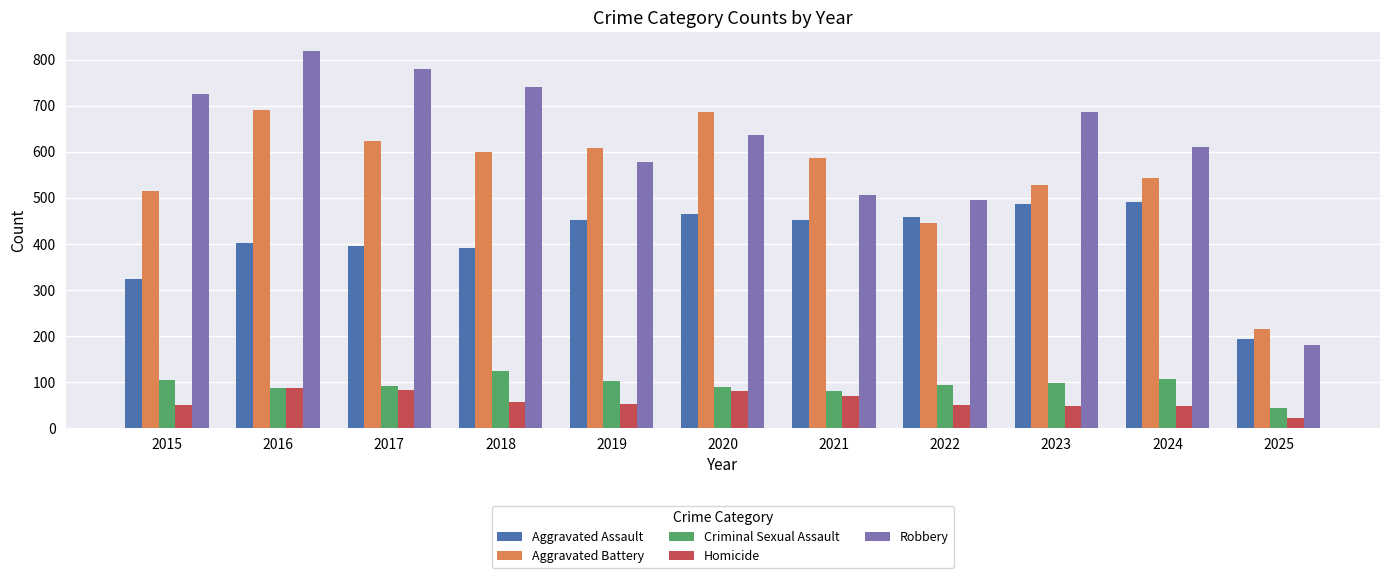

Between 2017 and 2022, which series saw the biggest shift?

Robbery